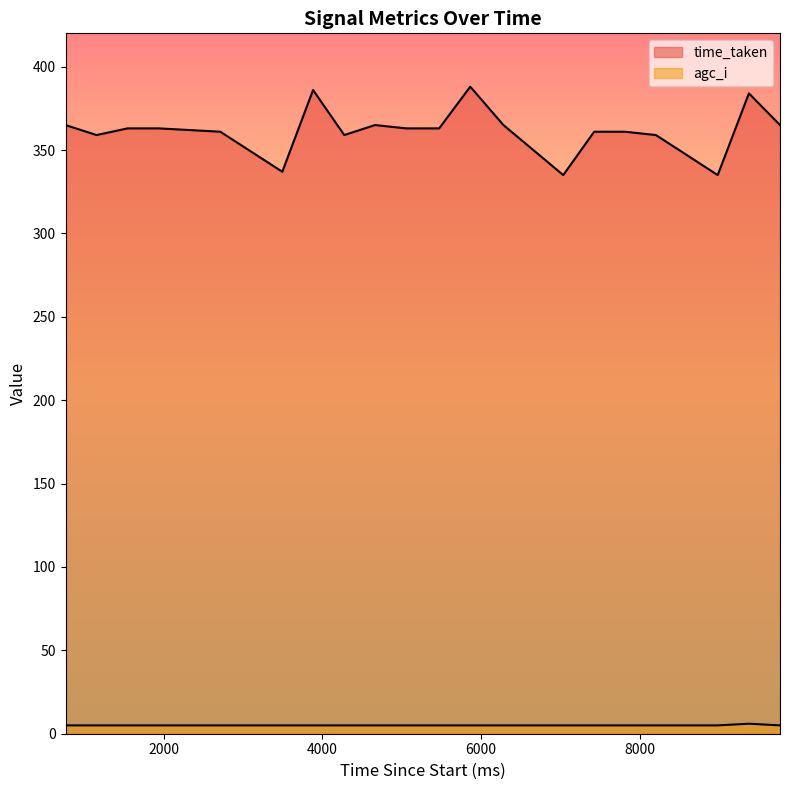

List the series in order of their overall mean, highest first.

time_taken, agc_i